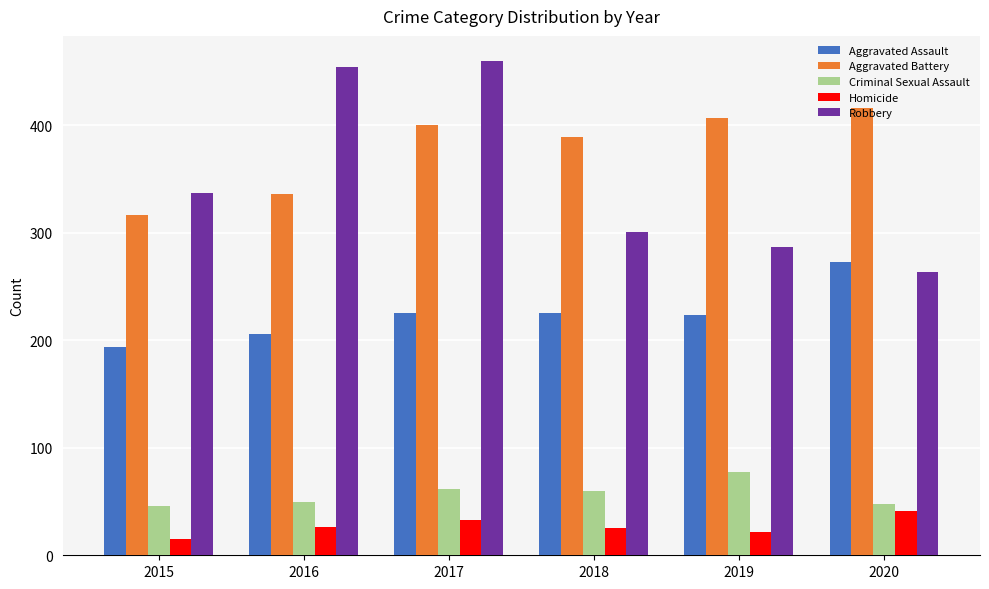

How many values in the Robbery series are below 337?

3